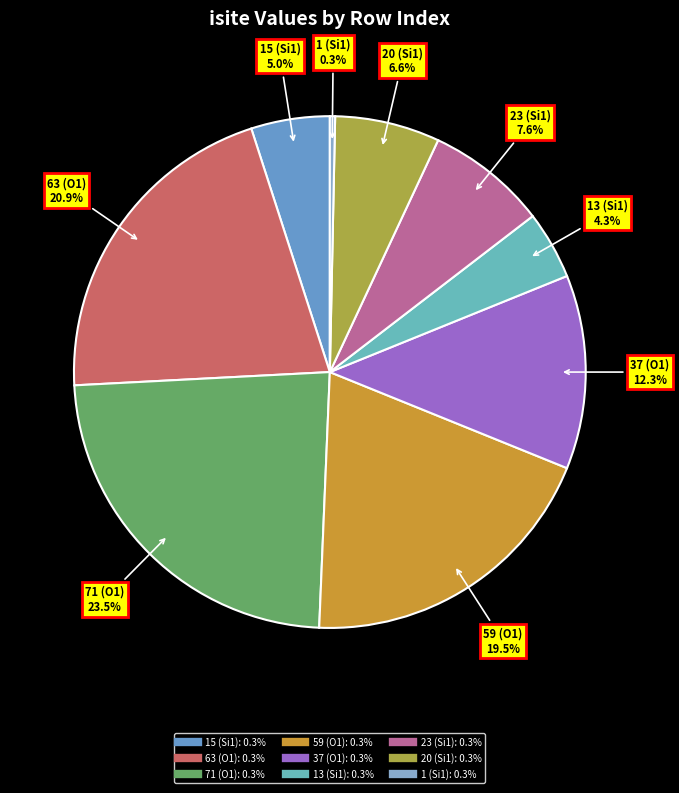

How many segments does this pie chart have?

9